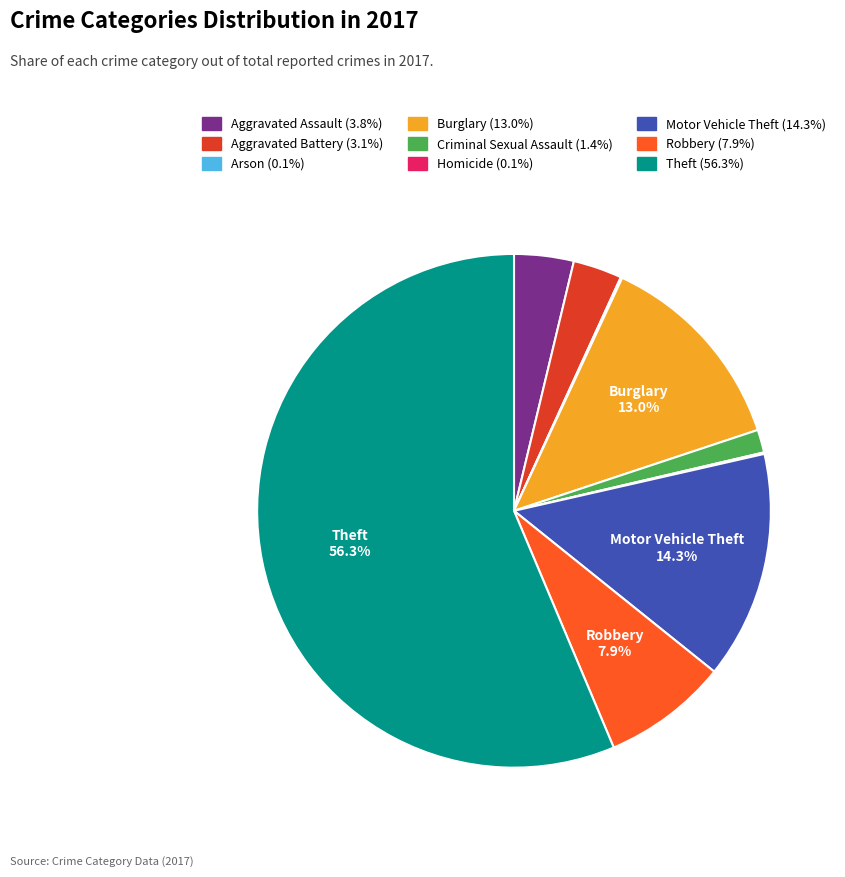

Is there any slice that represents more than half of the pie?

Yes